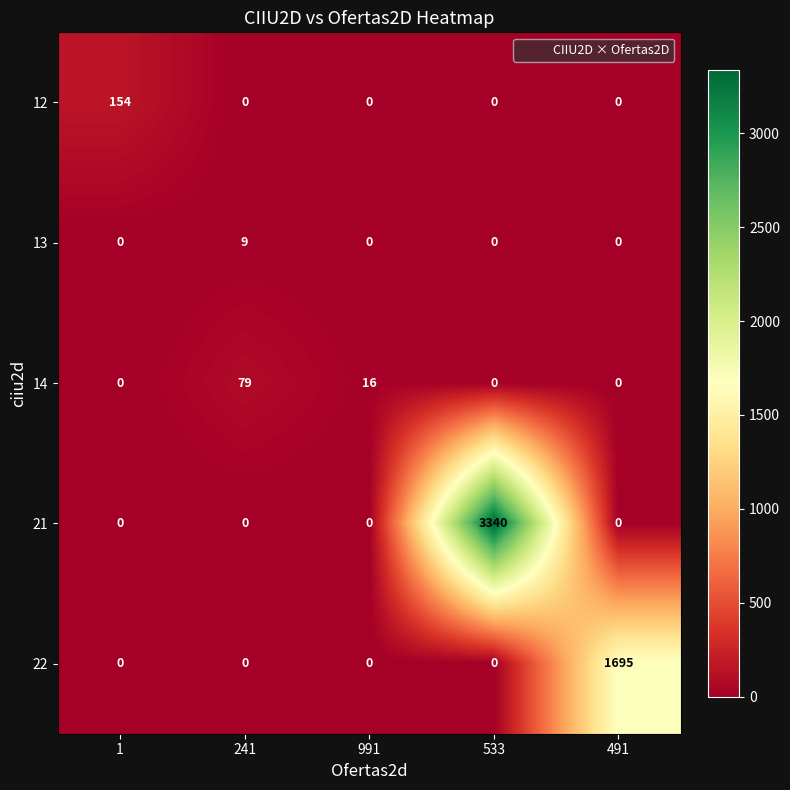

How many values in the 21 series exceed 0?

1